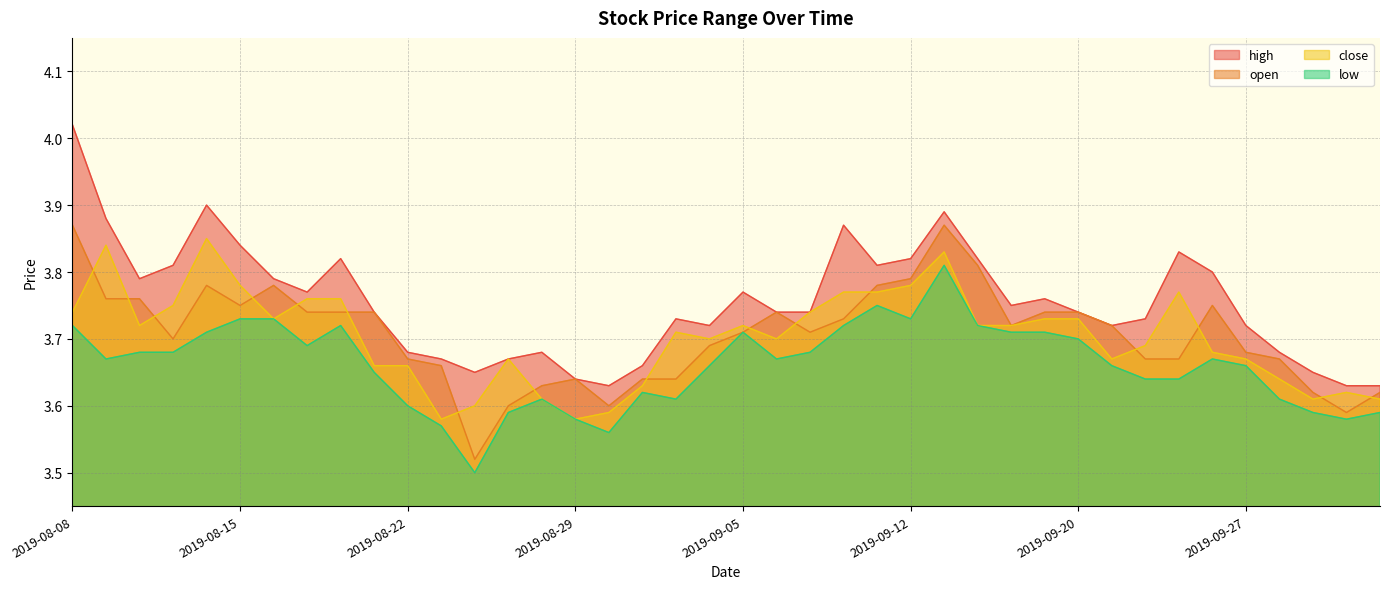

True or false: low has more than 2 interior local peaks.

True